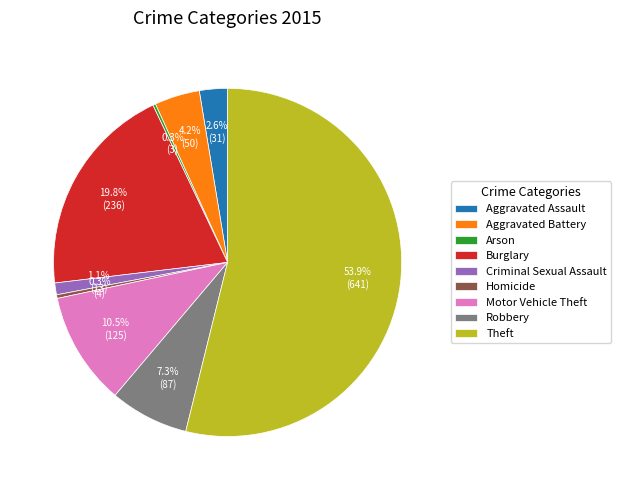

What is the largest slice in the pie chart?

Theft